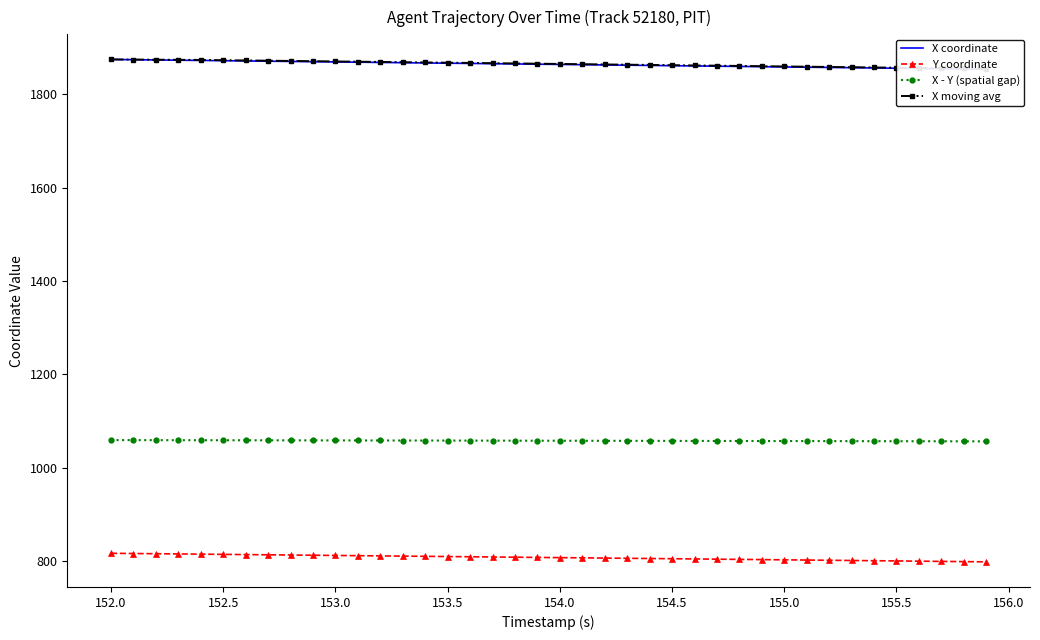

Rank the series by their maximum value, from highest to lowest.

X coordinate, X moving avg, X - Y (spatial gap), Y coordinate